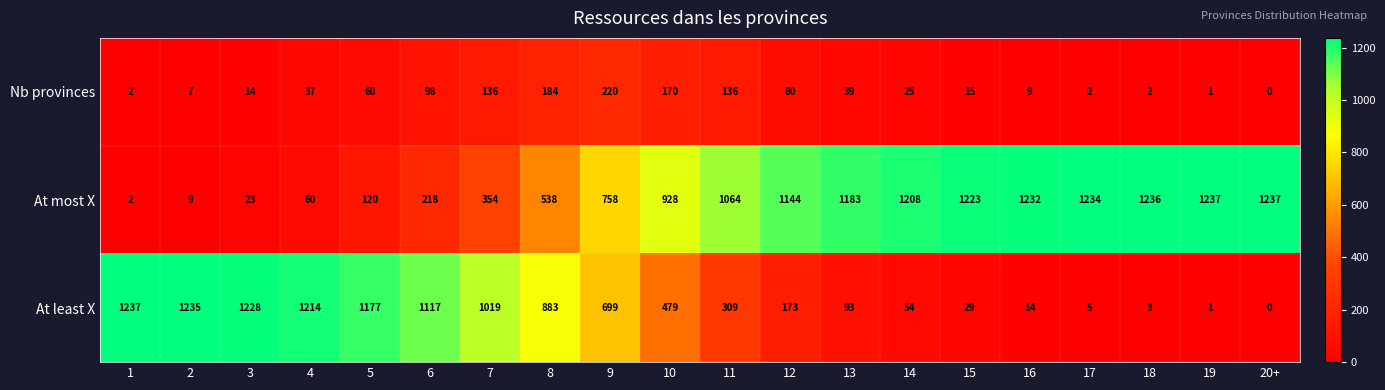

Which category has the lowest value across all series?

20+